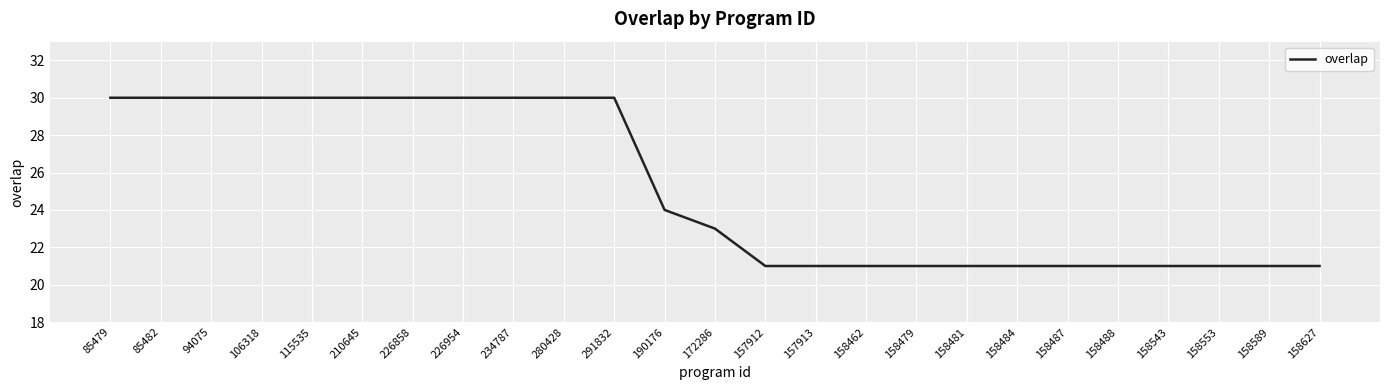

What is the change in value from 234787 to 158487?

-9